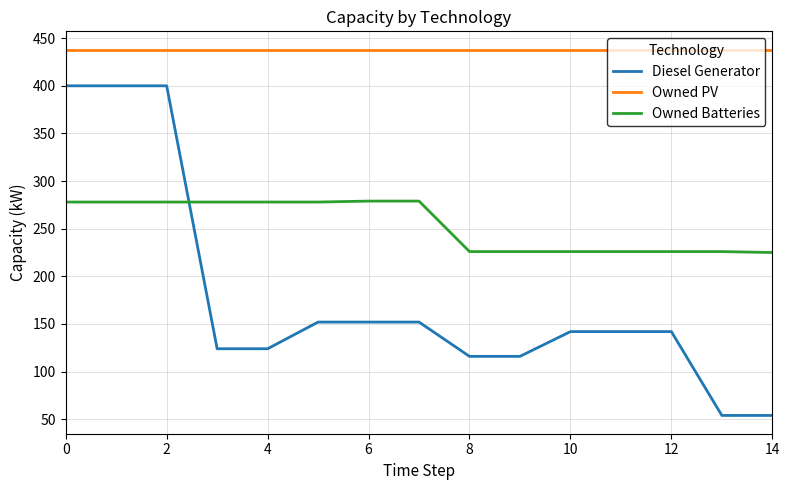

Which series has the largest range (max minus min)?

Diesel Generator